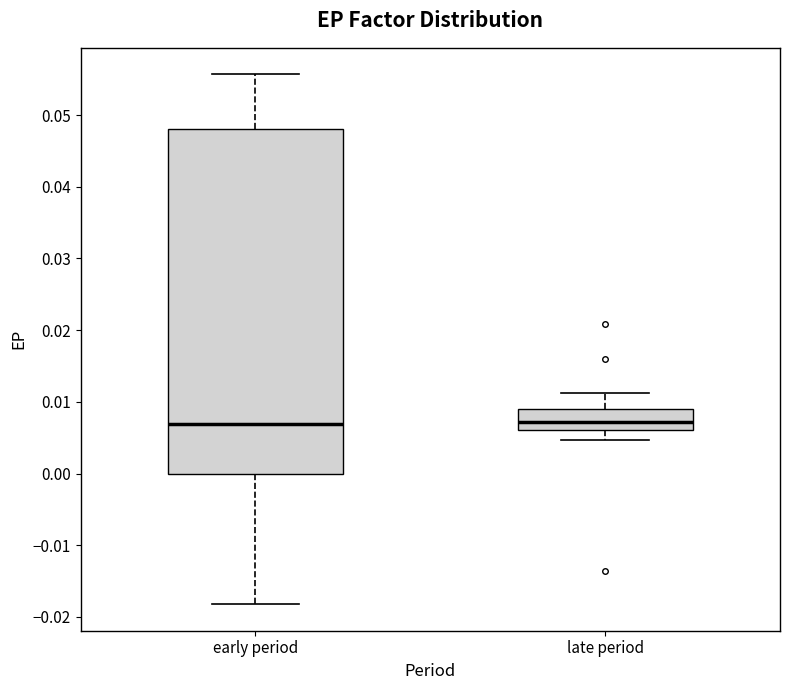

Where does the median line of the box for late period sit on the y-axis? The values are not printed on the chart, so give them approximately, as read against the axis.

0.007